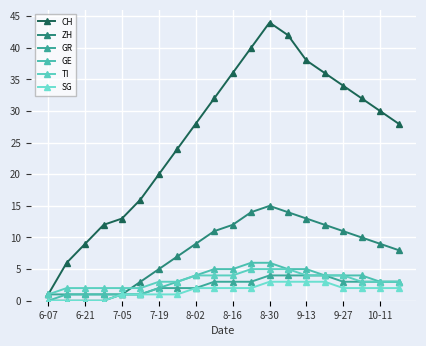

What is the value of the SG point at the 19th from the left?

2